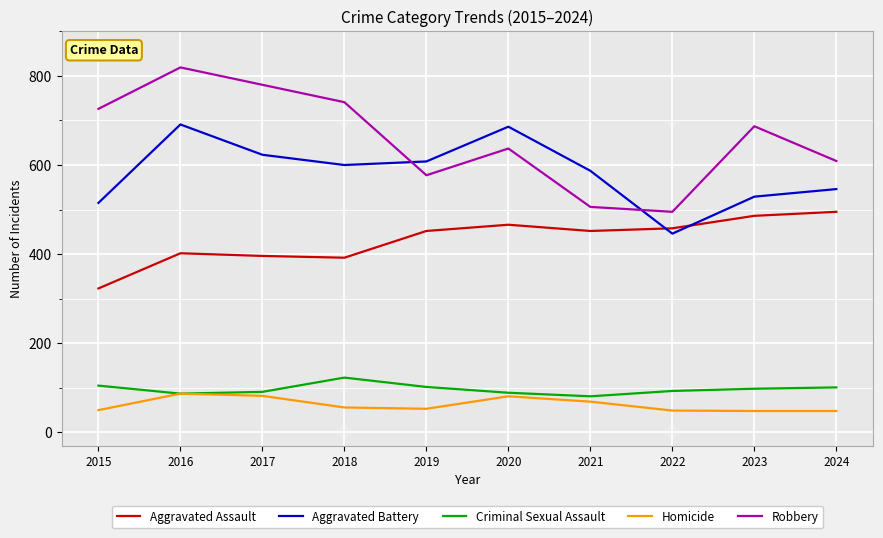

At 2018, list the series in order from smallest to largest.

Homicide, Criminal Sexual Assault, Aggravated Assault, Aggravated Battery, Robbery